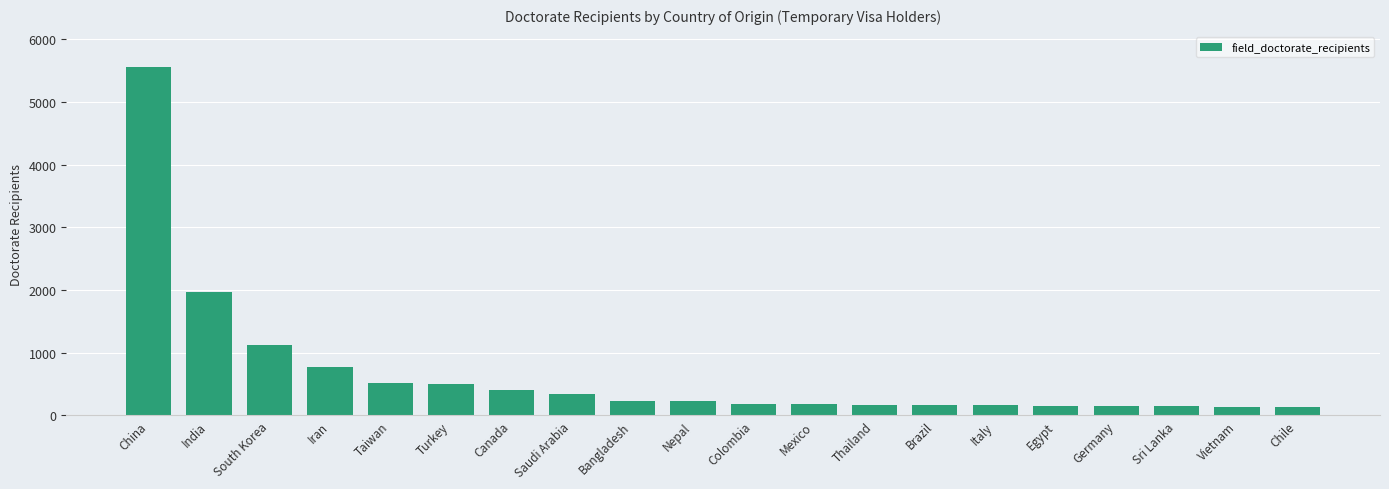

What is the minimum value shown in the chart?

128